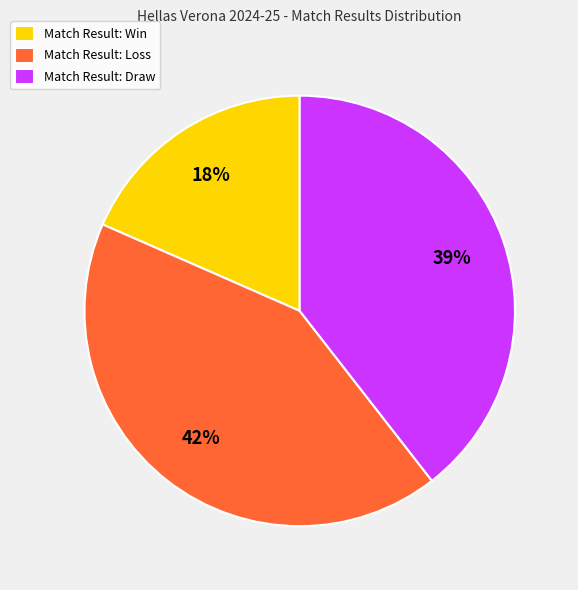

To the nearest percent, what percentage of the pie is Match Result: Draw?

39%